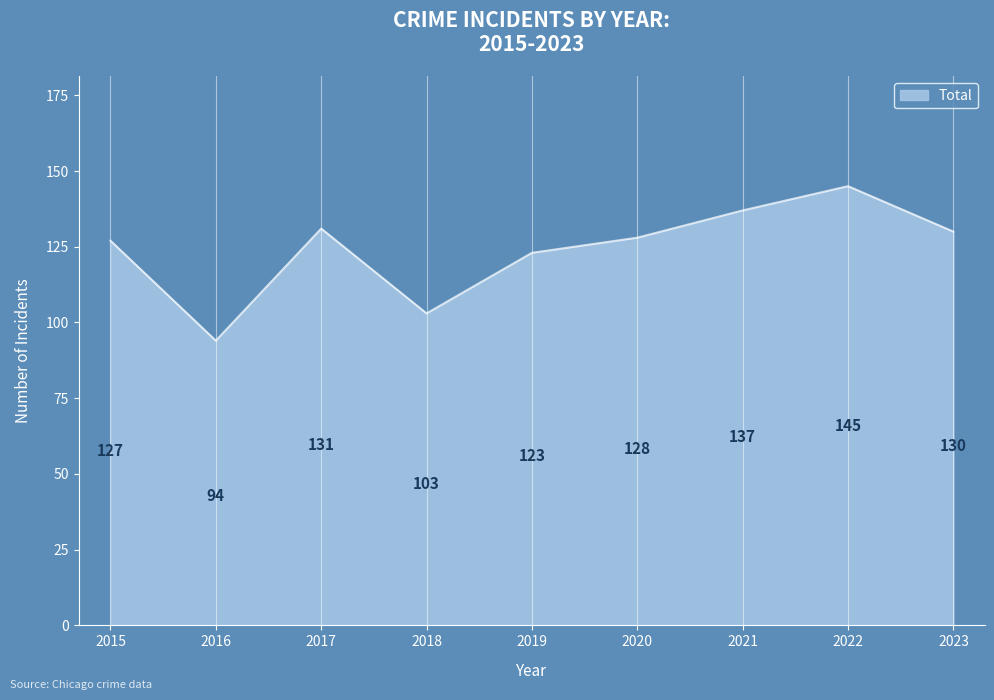

Rank the categories by value from lowest to highest.

2016, 2018, 2019, 2015, 2020, 2023, 2017, 2021, 2022